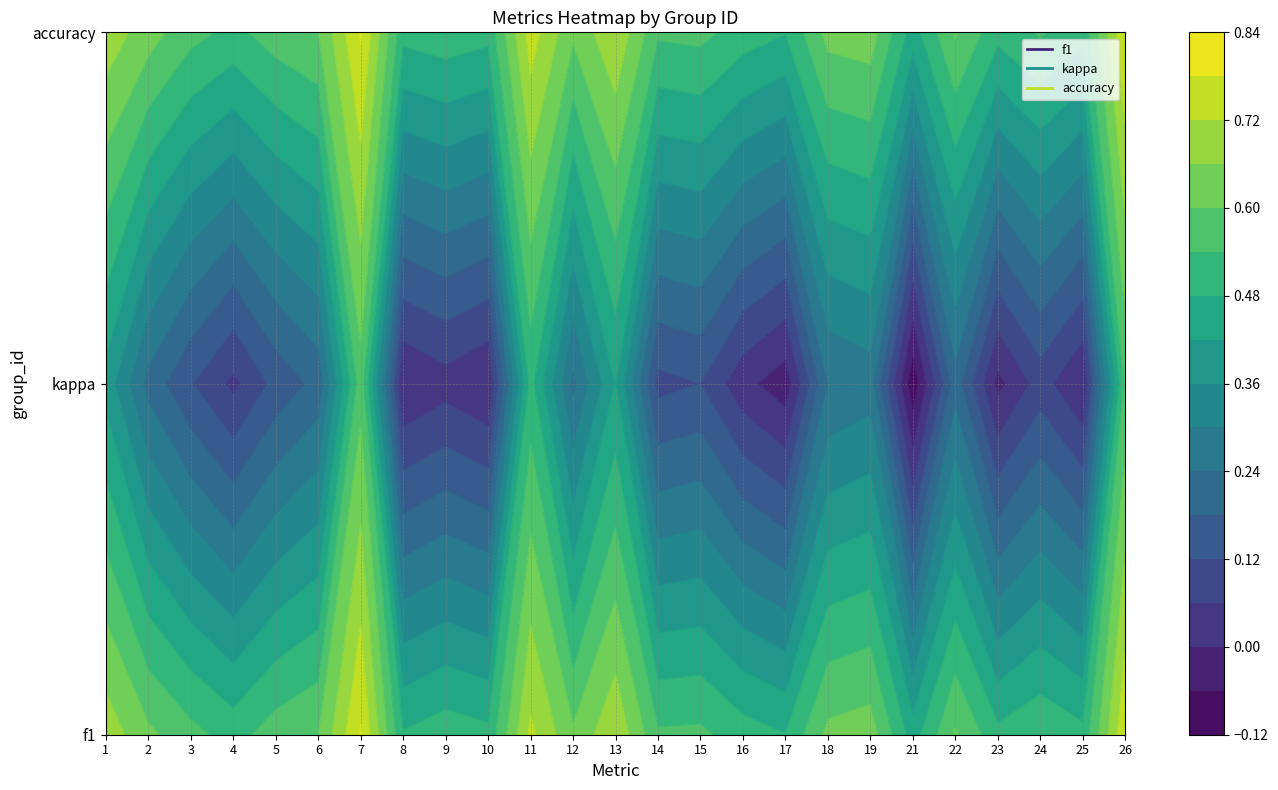

What is the average value of the 2 series?

0.2